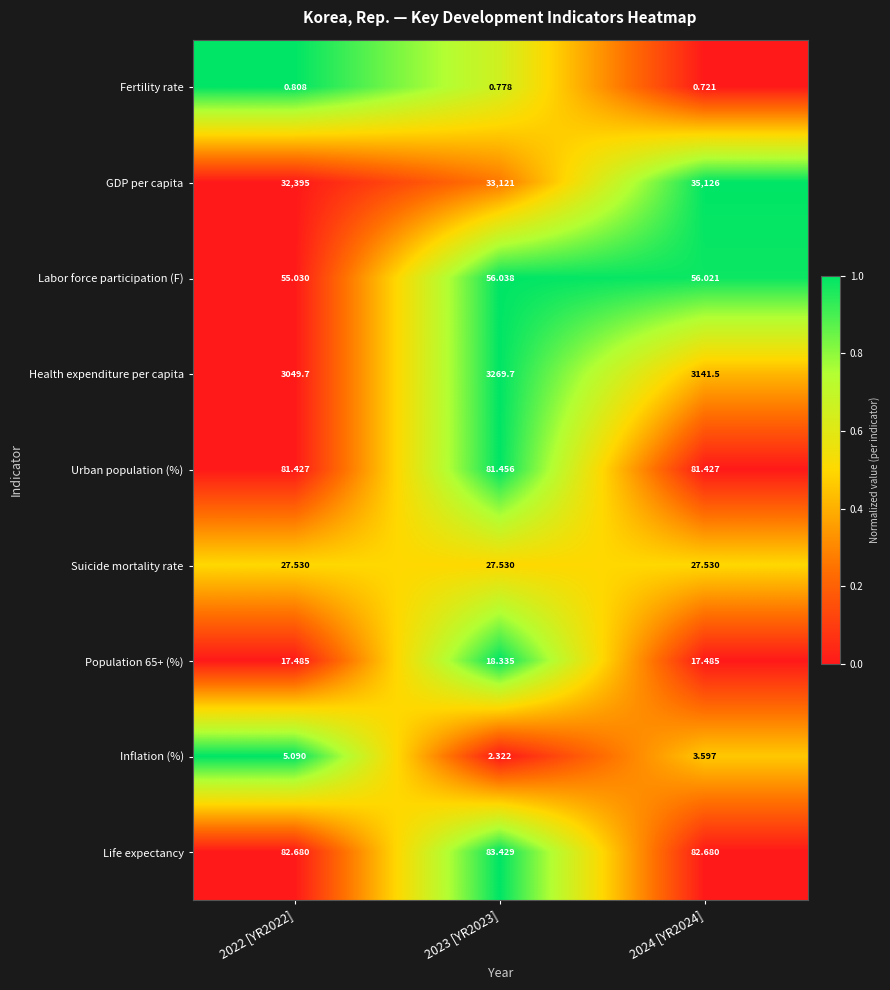

At how many categories does at least one series exceed 0?

3